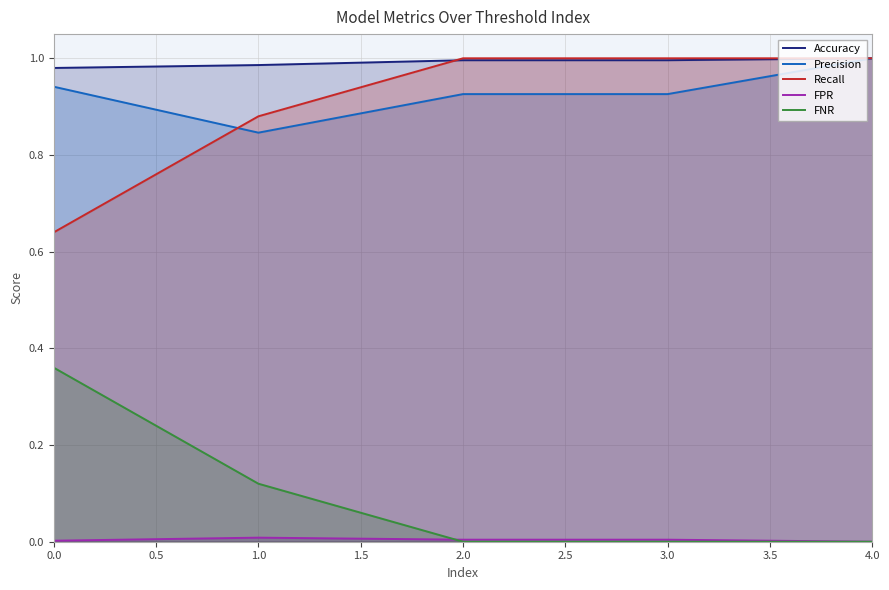

Which series has the largest total across all categories?

Accuracy